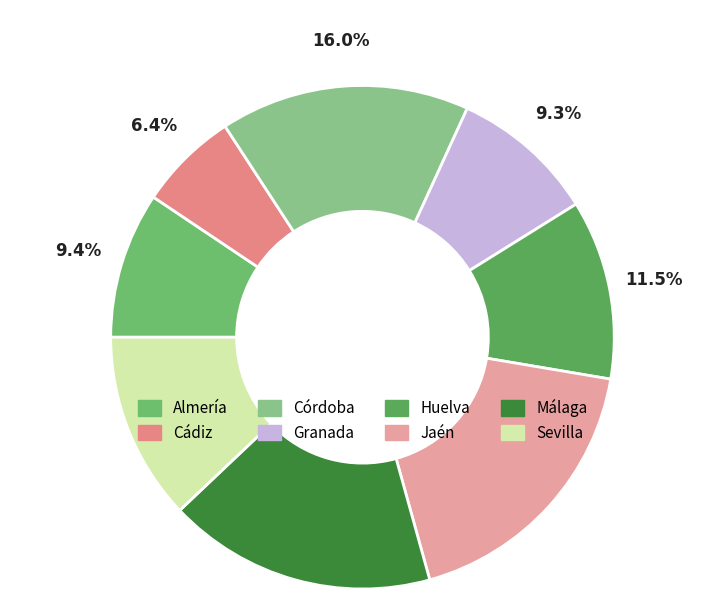

To the nearest percent, what is the difference between the Granada and Cádiz slice percentages?

3%